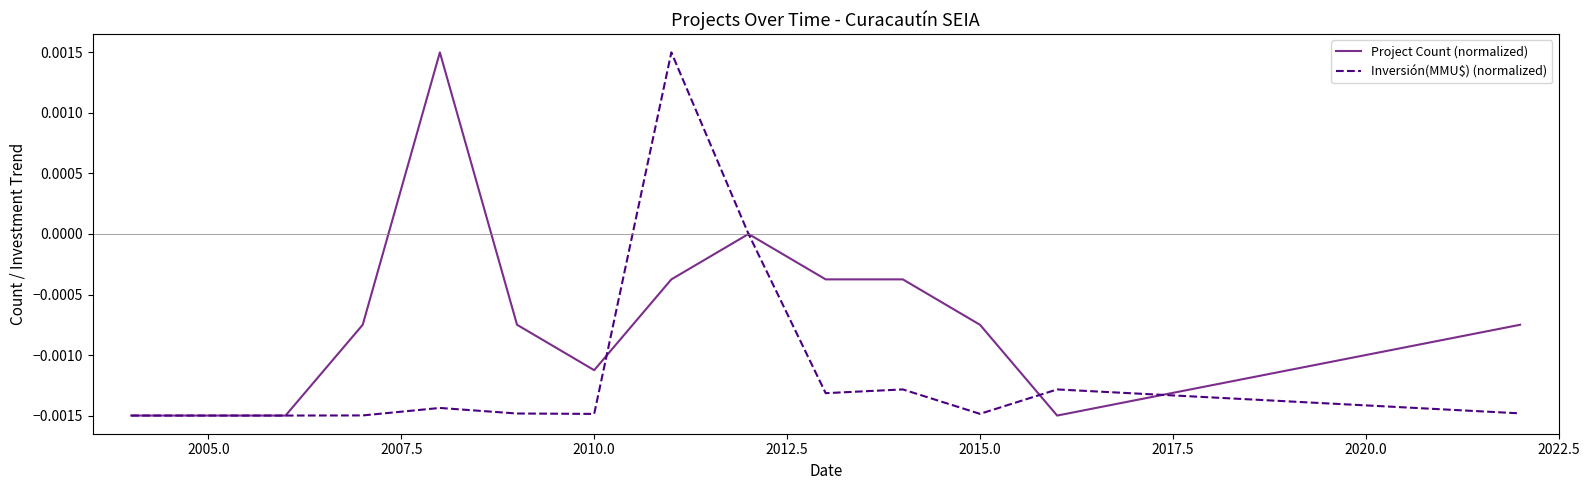

What are all the series names shown in the legend?

Project Count (normalized), Inversión(MMU$) (normalized)